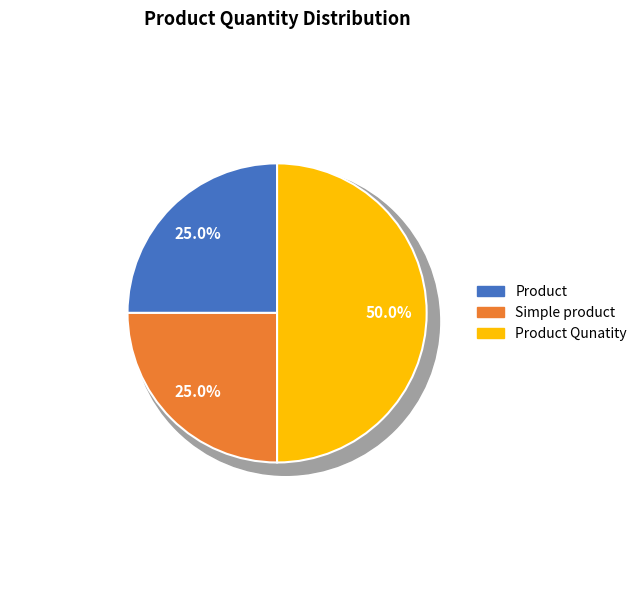

To the nearest percent, what is the difference between the largest and smallest slice percentages?

25%